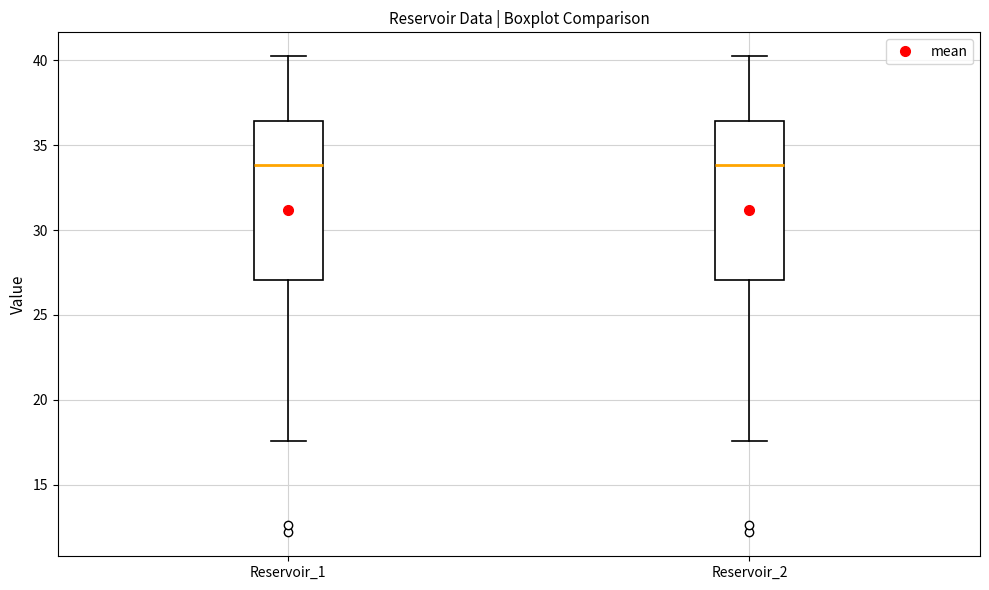

Reading left to right, read every box against the y-axis: the position of its median line, the range the box covers, and the ends of its whiskers. The values are not printed on the chart, so give them approximately, as read against the axis.

Reservoir_1: median 34.0, box 27.0 to 36.5, whiskers 17.5 to 40.0
Reservoir_2: median 34.0, box 27.0 to 36.5, whiskers 17.5 to 40.0